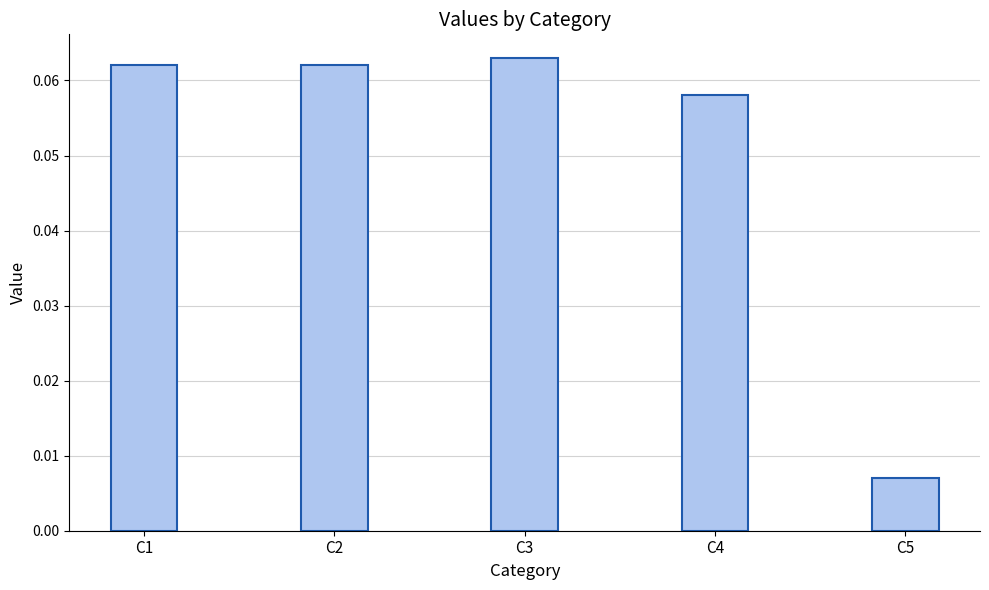

True or false: the data shows 0.0 at C3.

False